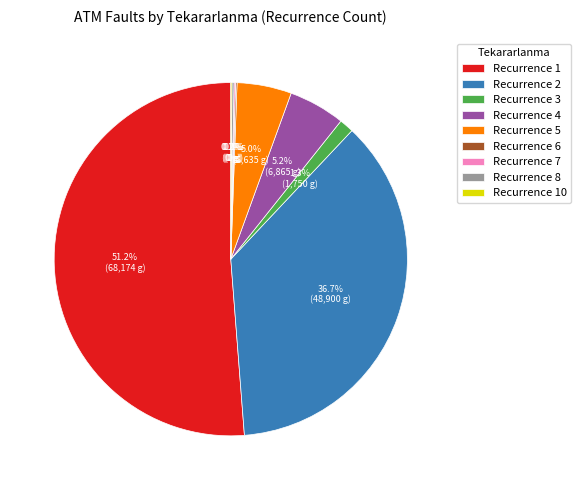

To the nearest percent, what is the difference between the largest and smallest slice percentages?

51%